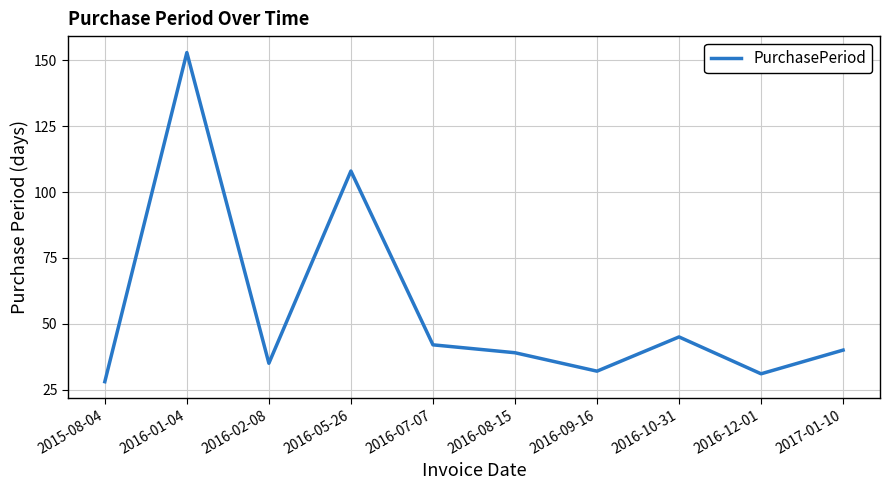

True or false: the data has more than 1 interior local peaks.

True